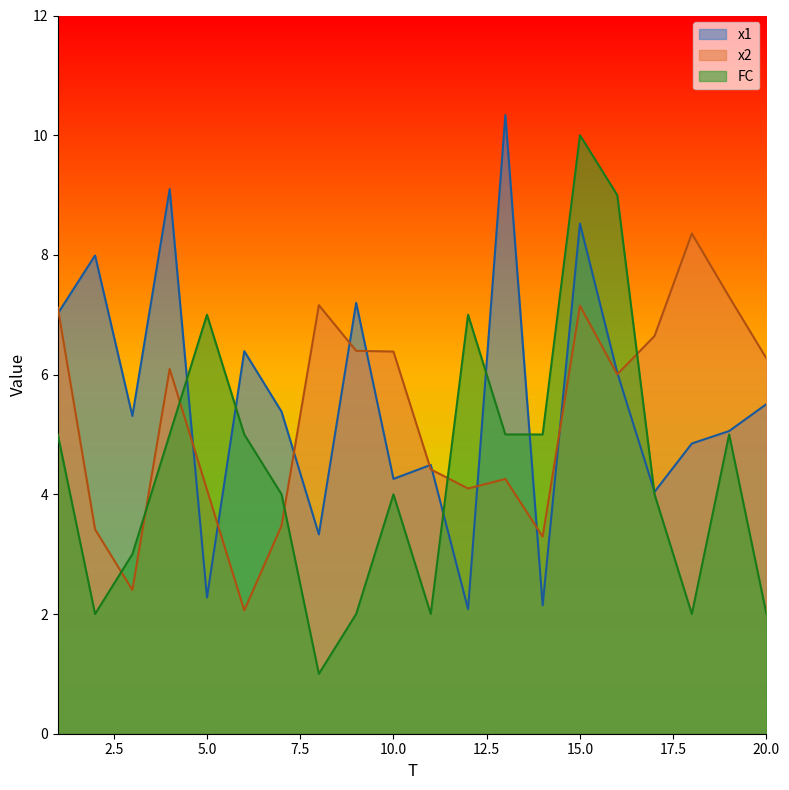

What is the sum of all FC values?

89.0